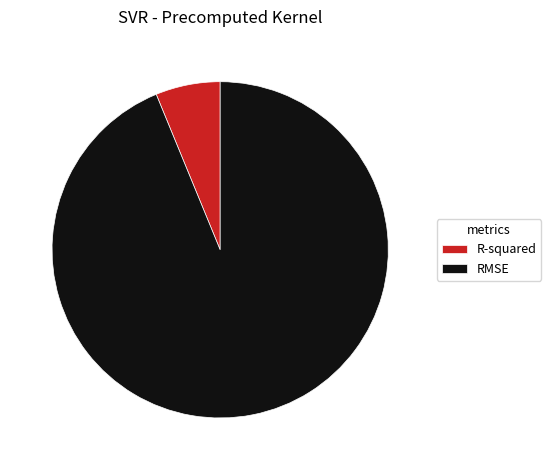

Which has a higher value, RMSE or R-squared?

RMSE